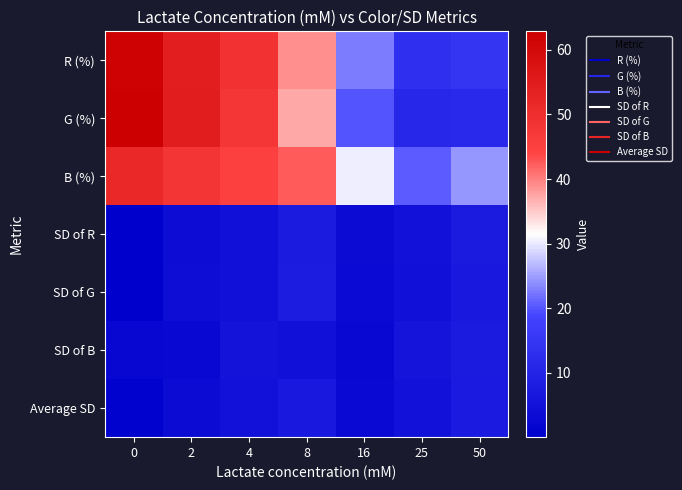

Which series has the largest total across all categories?

row_2